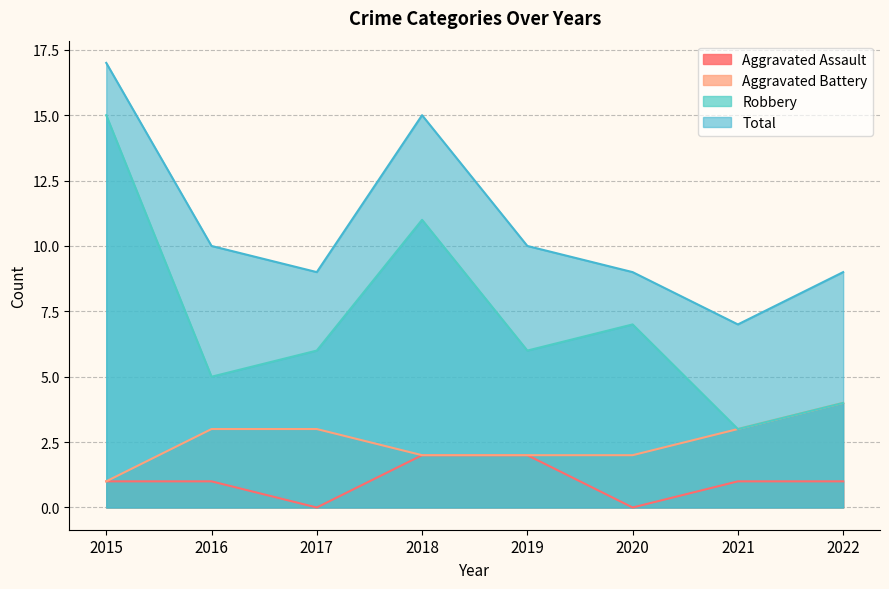

At which category is the sum across all series the highest?

2015